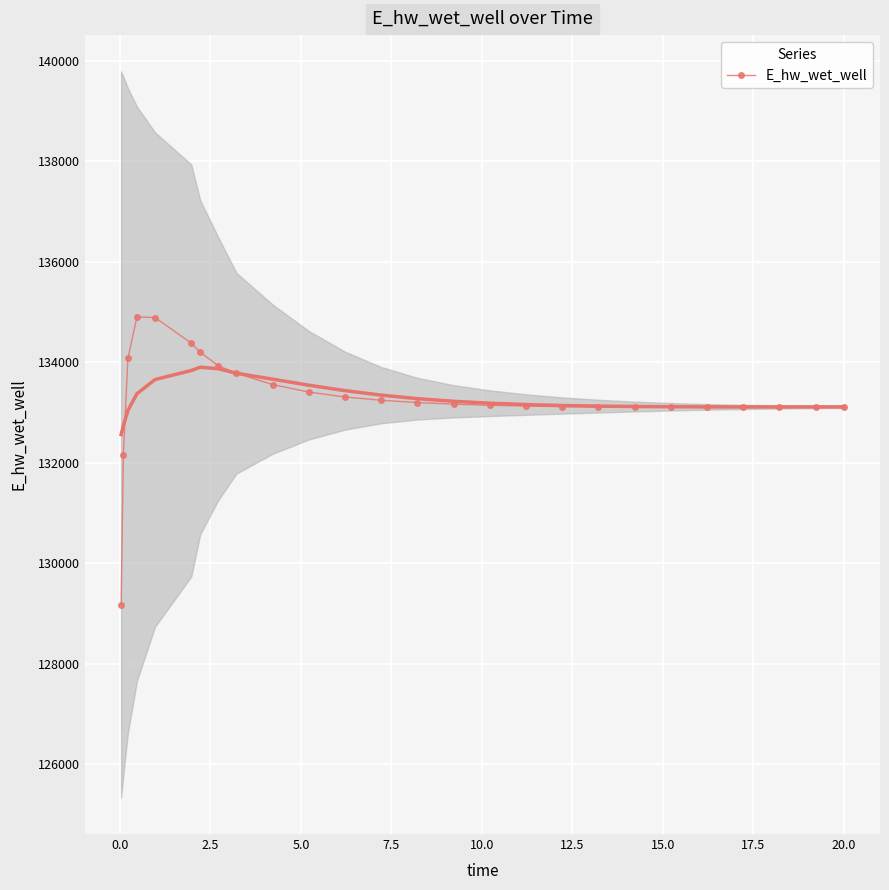

What is the value of the E_hw_wet_well point at the 3rd from the left?

134073.9